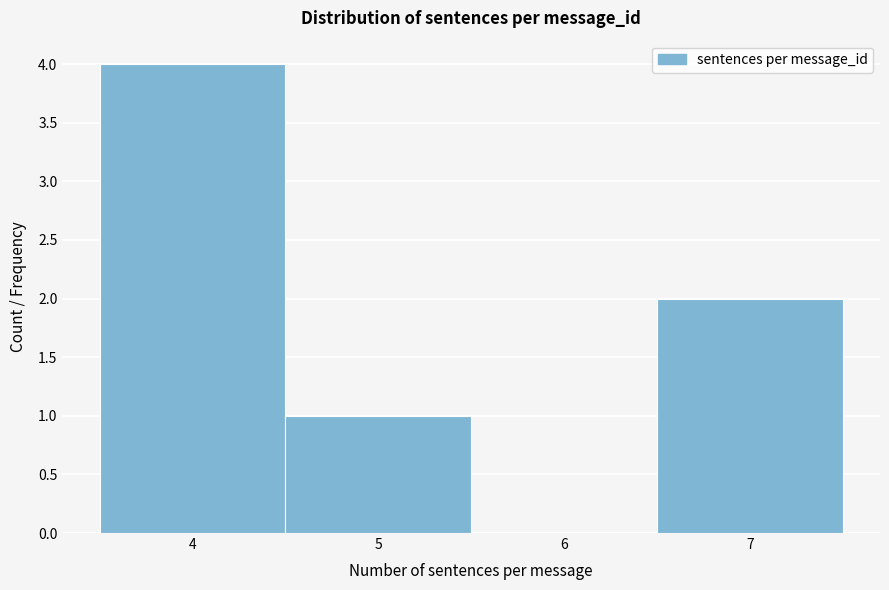

Which range on the x-axis has the tallest bar?

3.5 to 4.5